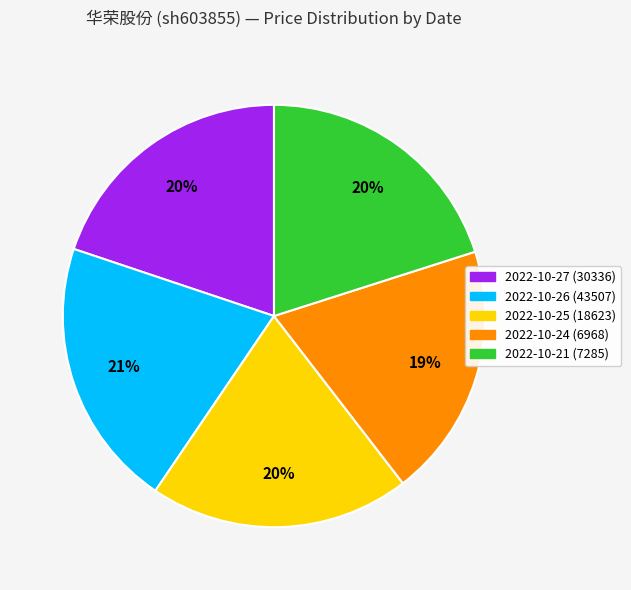

Between 2022-10-24 (6968) and 2022-10-21 (7285), which is larger?

2022-10-21 (7285)